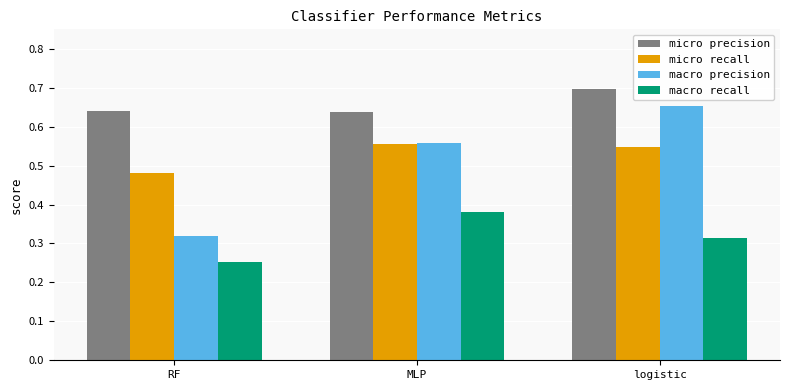

What is the label of the 3rd bar from the right?

RF